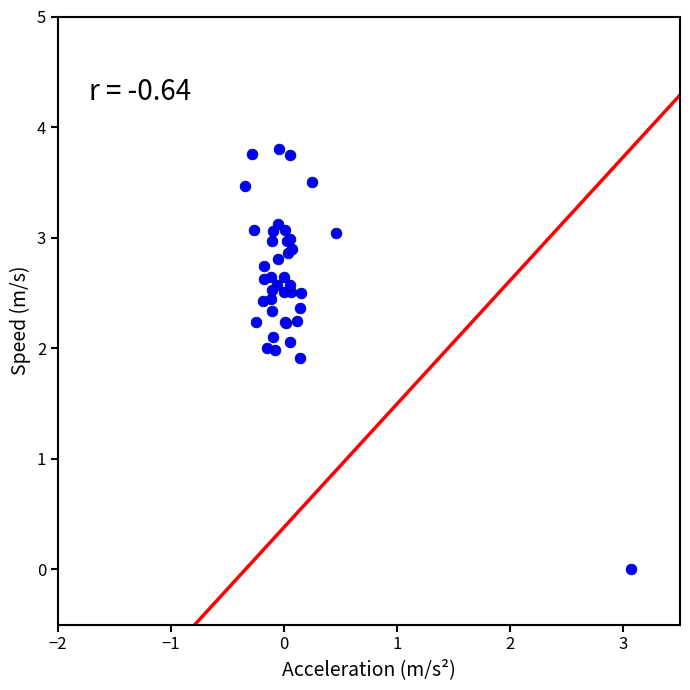

What Y value in the scatter plot is closest to 1?

1.9